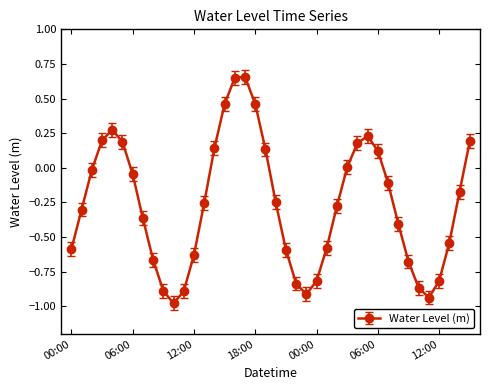

How many interior local peaks (higher than both neighbors) does the data have?

3